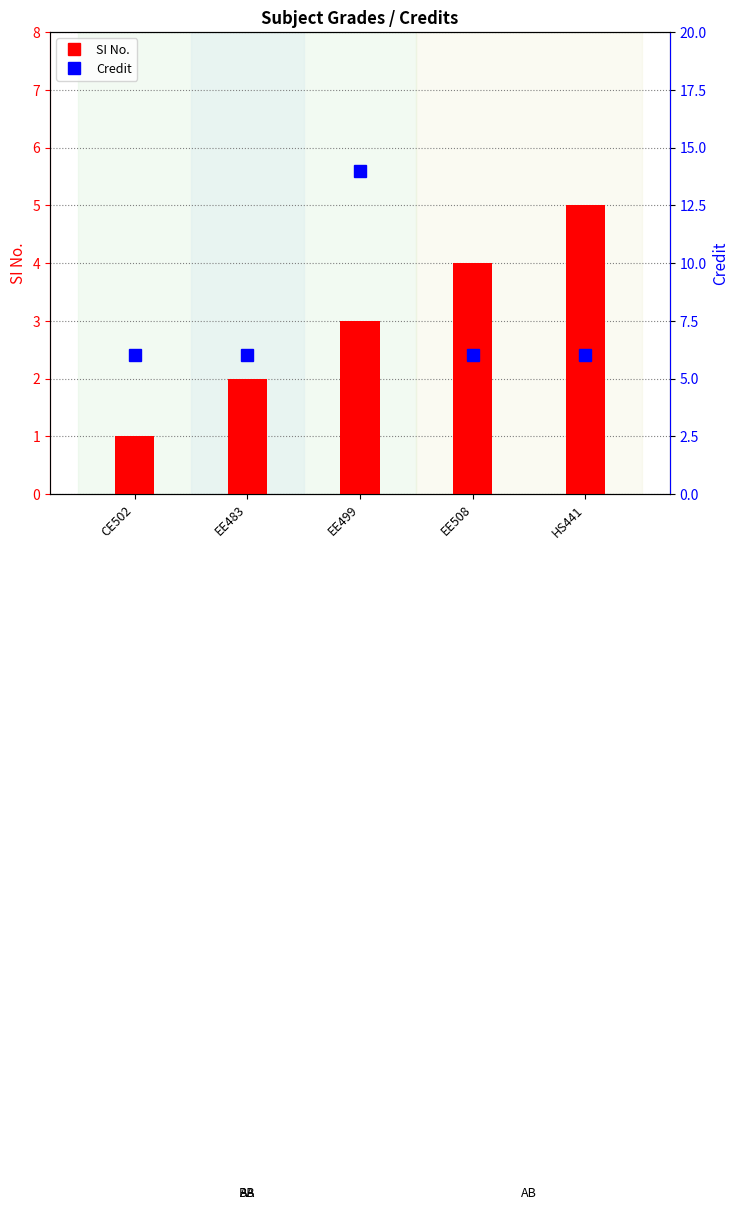

Is the value of SI No. at CE502 greater than the value of Credit at EE508?

No